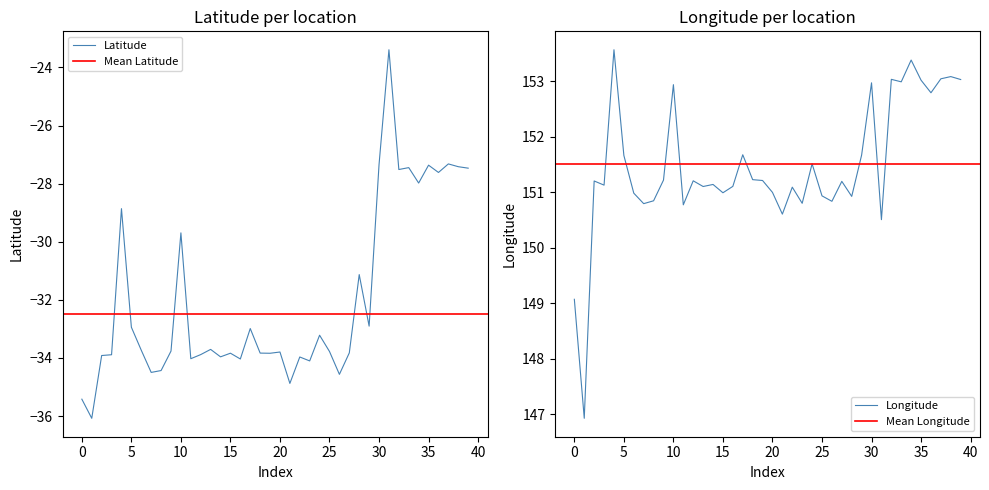

Reading left to right, transcribe all the data shown in this chart.

Latitude: -35.4	-36.1	-33.9	-33.9	-28.9	-32.9	-33.7	-34.5	-34.4	-33.8	-29.7	-34.0	-33.9	-33.7	-34.0	-33.8	-34.0	-33.0	-33.8	-33.8	-33.8	-34.9	-34.0	-34.1	-33.2	-33.8	-34.6	-33.8	-31.1	-32.9	-27.3	-23.4	-27.5	-27.4	-28.0	-27.4	-27.6	-27.3	-27.4	-27.5
Longitude: 149.1	146.9	151.2	151.1	153.6	151.7	151.0	150.8	150.8	151.2	152.9	150.8	151.2	151.1	151.1	151.0	151.1	151.7	151.2	151.2	151.0	150.6	151.1	150.8	151.5	150.9	150.8	151.2	150.9	151.7	153.0	150.5	153.0	153.0	153.4	153.0	152.8	153.0	153.1	153.0